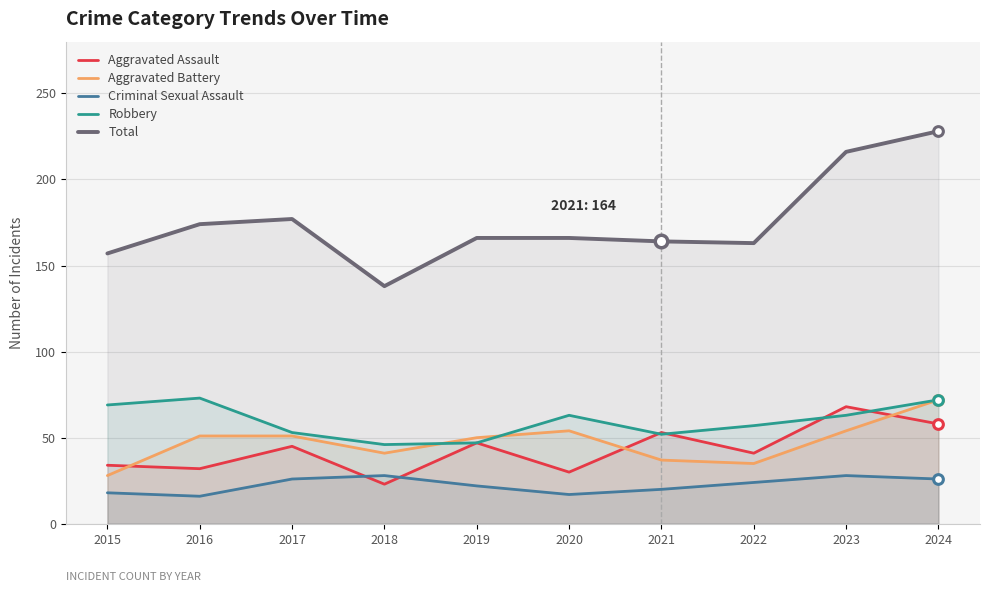

What is the value of the Robbery point at the 3rd from the left?

53